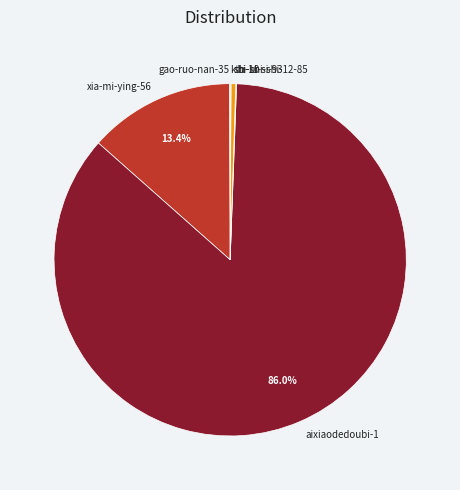

Which slice represents more than half of the pie?

aixiaodedoubi-1